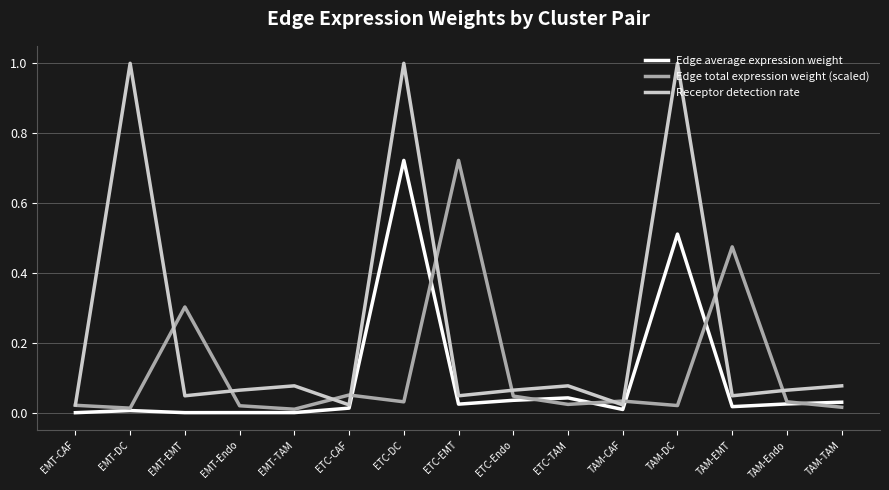

At which category is the sum across all series the highest?

ETC-DC